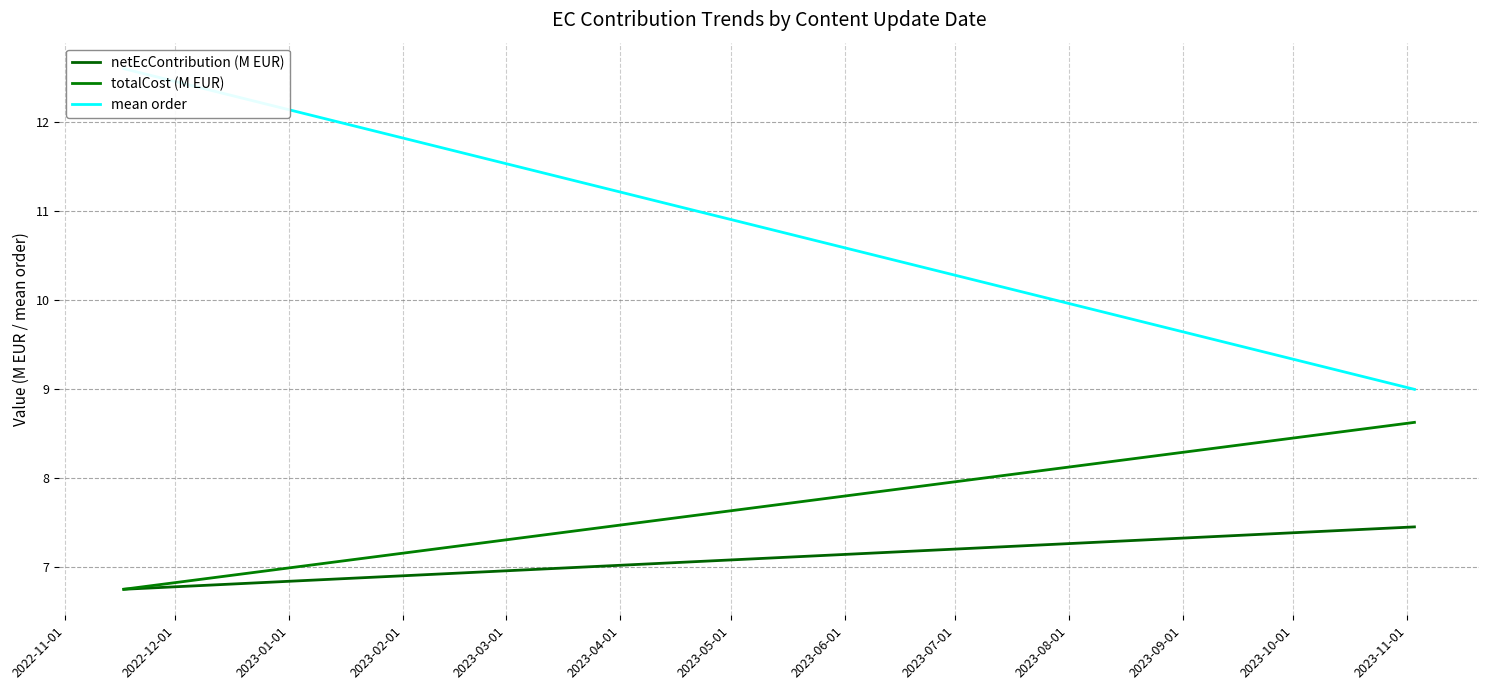

List the series in order of their peak value, lowest first.

netEcContribution (M EUR), totalCost (M EUR), mean order